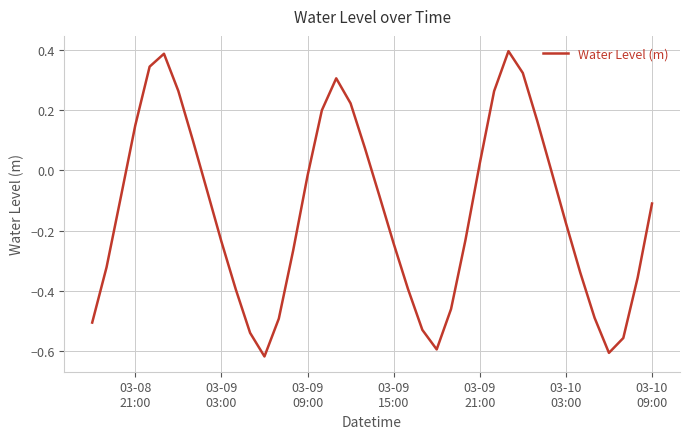

How many lines are shown in the chart?

1